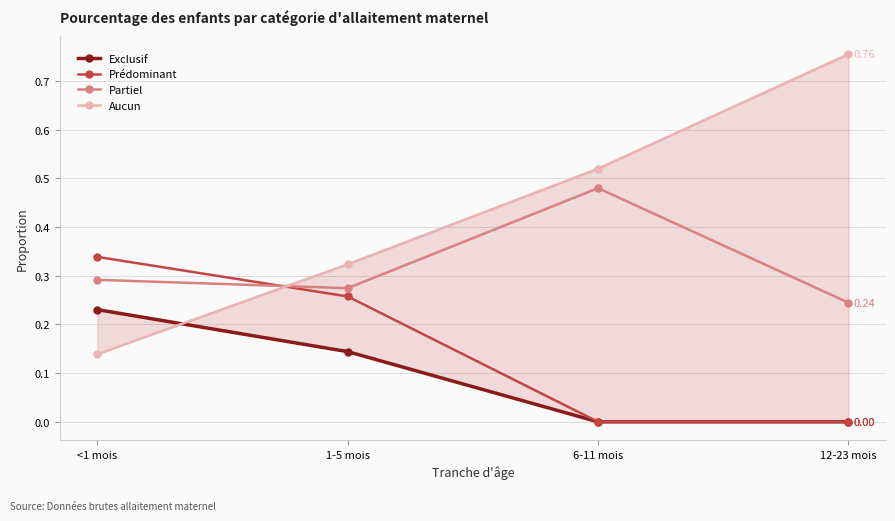

What is the total value across all series at 1-5 mois?

1.0